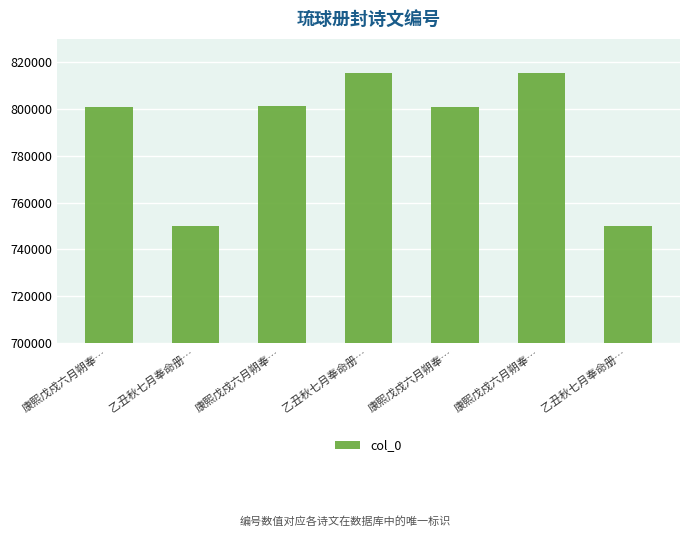

Between 乙丑秋七月奉命册… and 康熙戊戍六月朔奉…, which is larger?

乙丑秋七月奉命册…